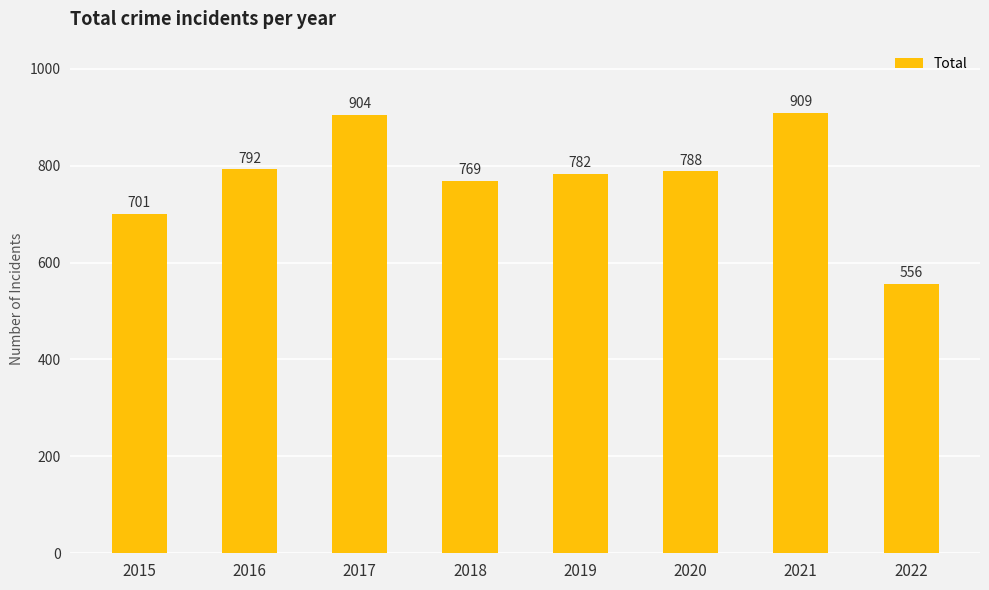

Which category has the lowest value across all series?

2022